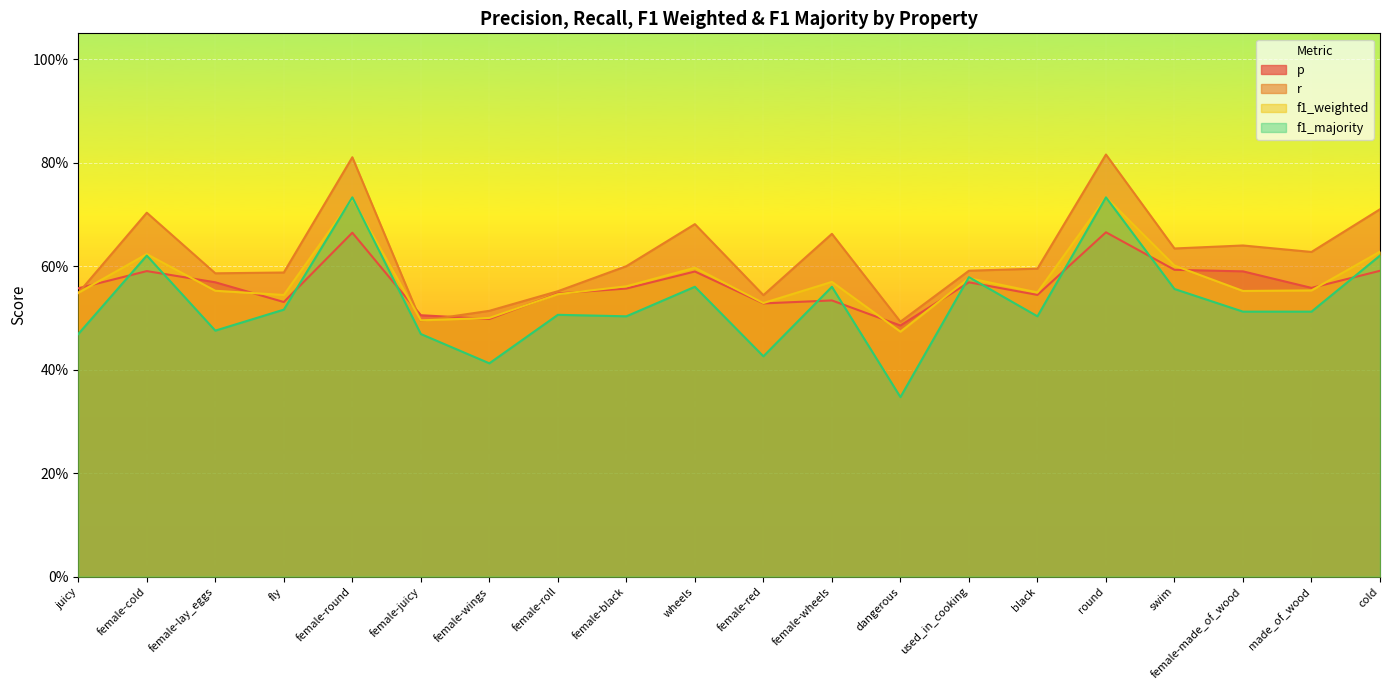

What position from the left is female-juicy?

6